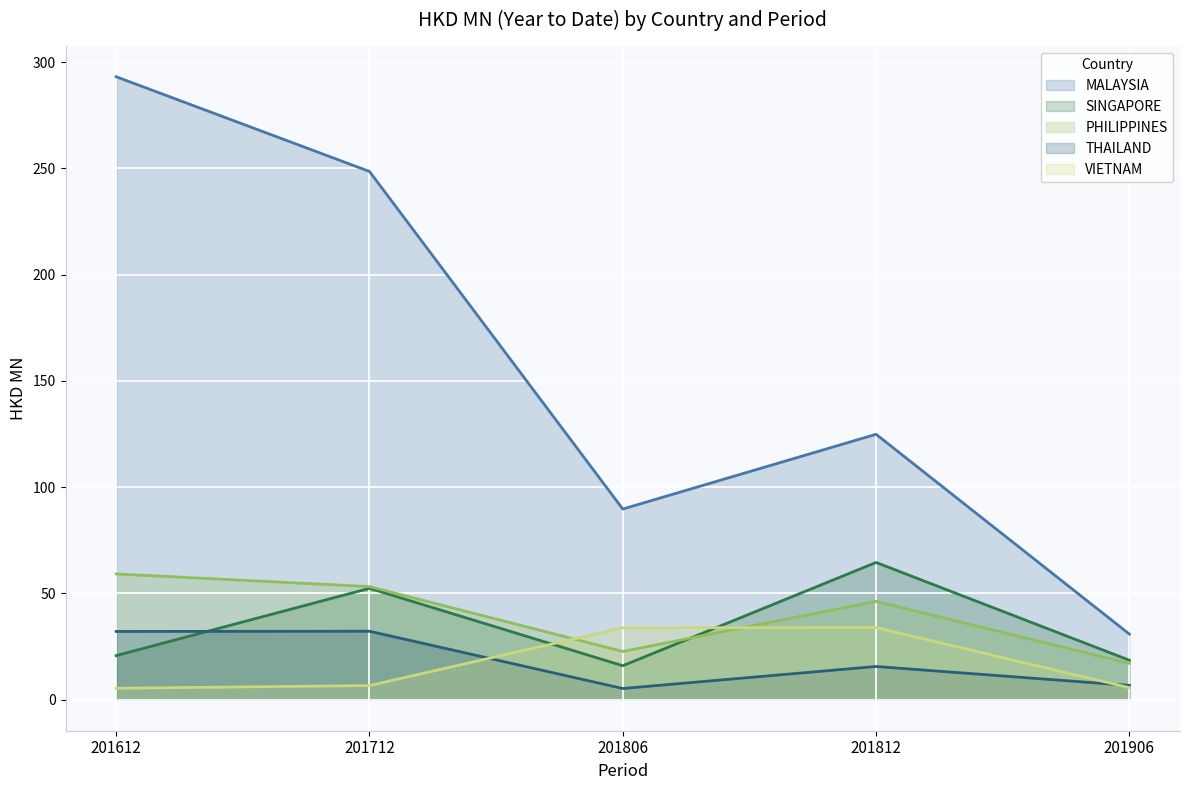

At which label does MALAYSIA first exceed 124?

201612